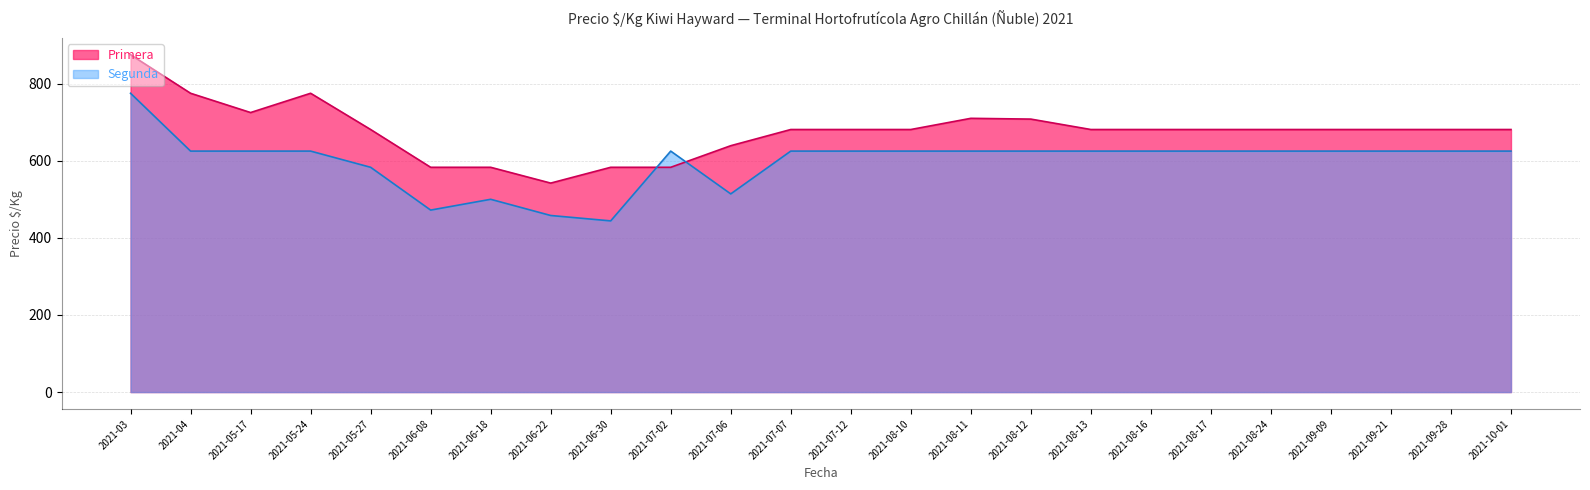

Reading left to right, what are all the values shown in this chart?

Primera: 2021-03=875	2021-04=775	2021-05-17=725	2021-05-24=775	2021-05-27=681	2021-06-08=583	2021-06-18=583	2021-06-22=542	2021-06-30=583	2021-07-02=583	2021-07-06=639	2021-07-07=681	2021-07-12=681	2021-08-10=681	2021-08-11=710	2021-08-12=708	2021-08-13=681	2021-08-16=681	2021-08-17=681	2021-08-24=681	2021-09-09=681	2021-09-21=681	2021-09-28=681	2021-10-01=681
Segunda: 2021-03=775	2021-04=625	2021-05-17=625	2021-05-24=625	2021-05-27=583	2021-06-08=472	2021-06-18=500	2021-06-22=458	2021-06-30=444	2021-07-02=625	2021-07-06=514	2021-07-07=625	2021-07-12=625	2021-08-10=625	2021-08-11=625	2021-08-12=625	2021-08-13=625	2021-08-16=625	2021-08-17=625	2021-08-24=625	2021-09-09=625	2021-09-21=625	2021-09-28=625	2021-10-01=625